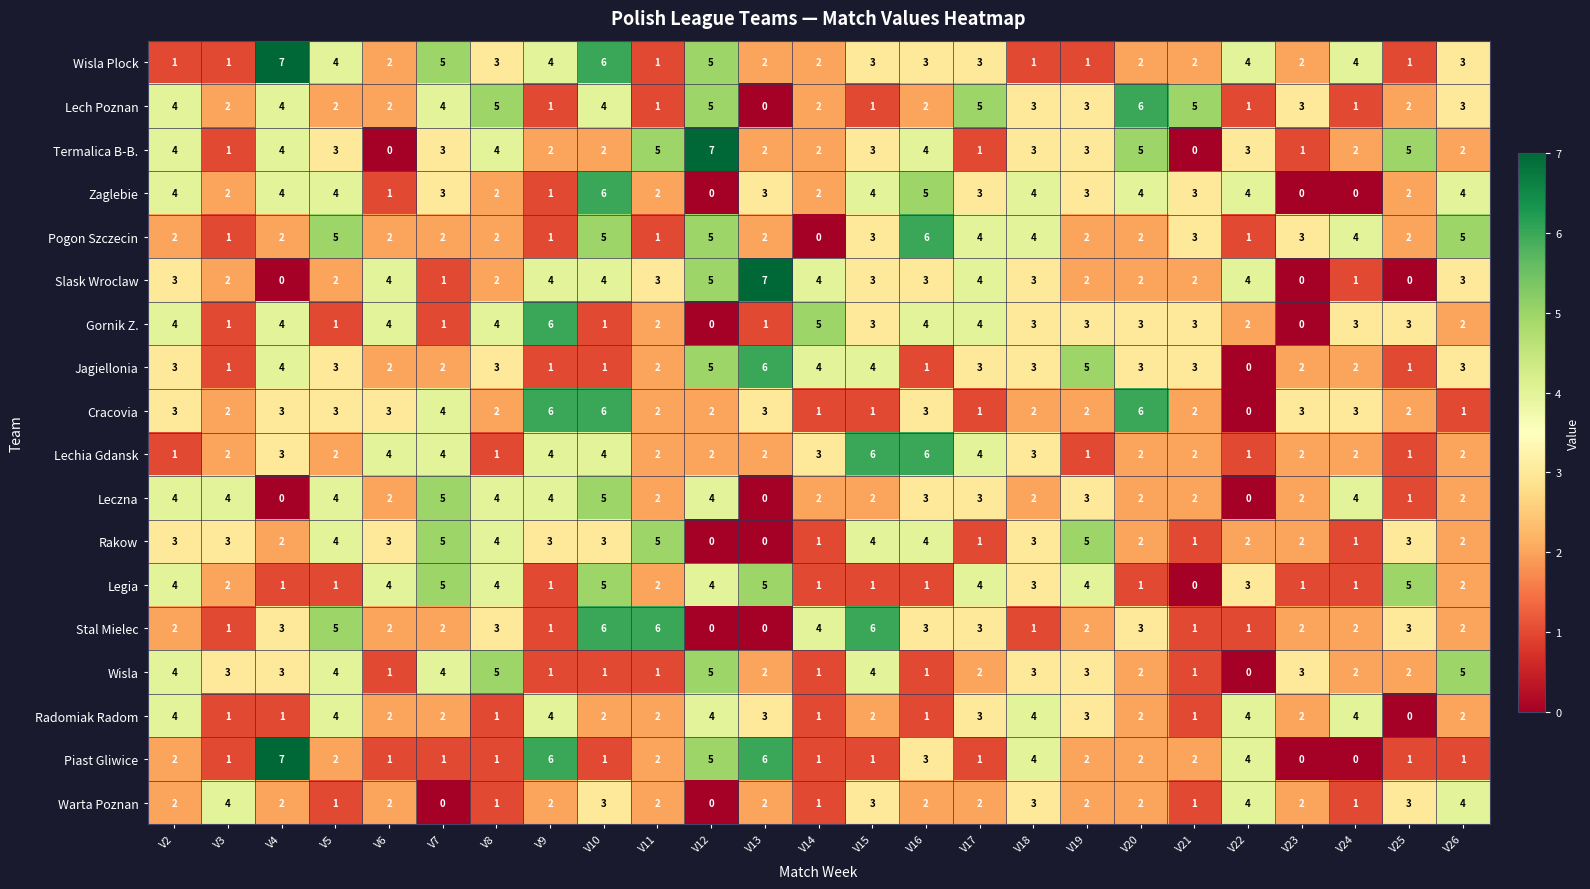

Is it true that Warta Poznan equals 2 at V21?

False